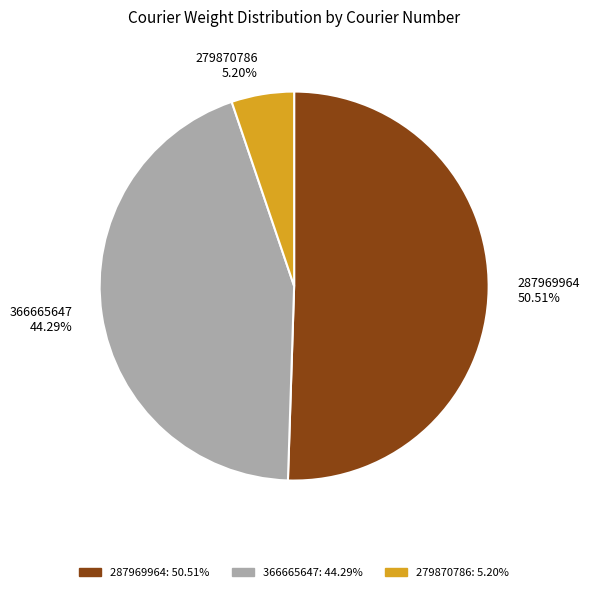

Do 279870786 and 366665647 together represent more than half of the pie?

No